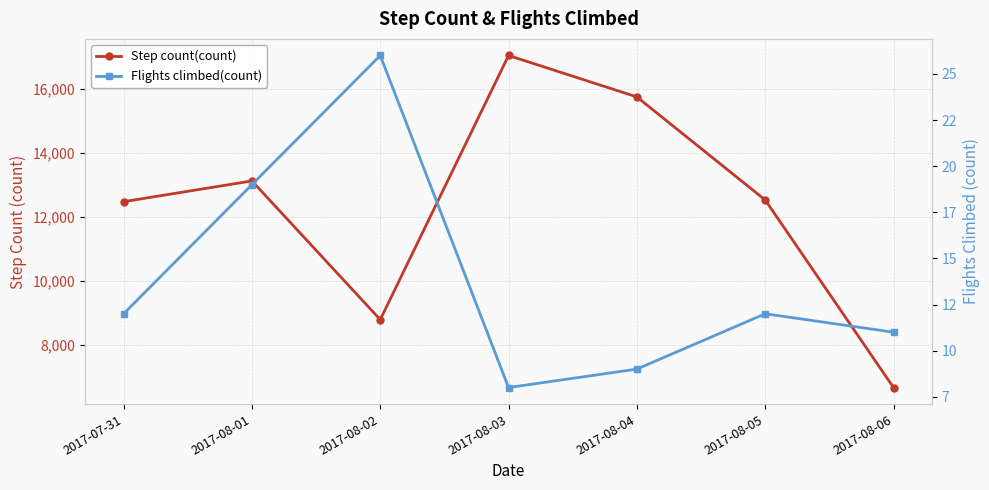

How many values in the Step count(count) series are below 12540?

3